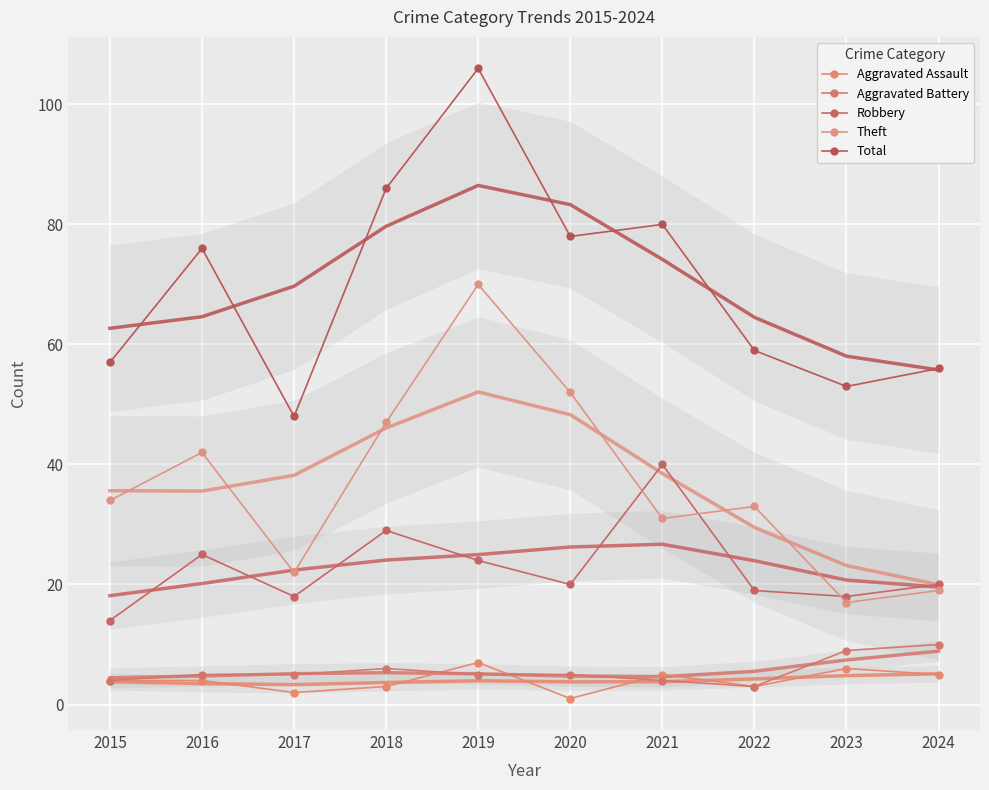

The value of Total at 2023 is 53. True or false?

True